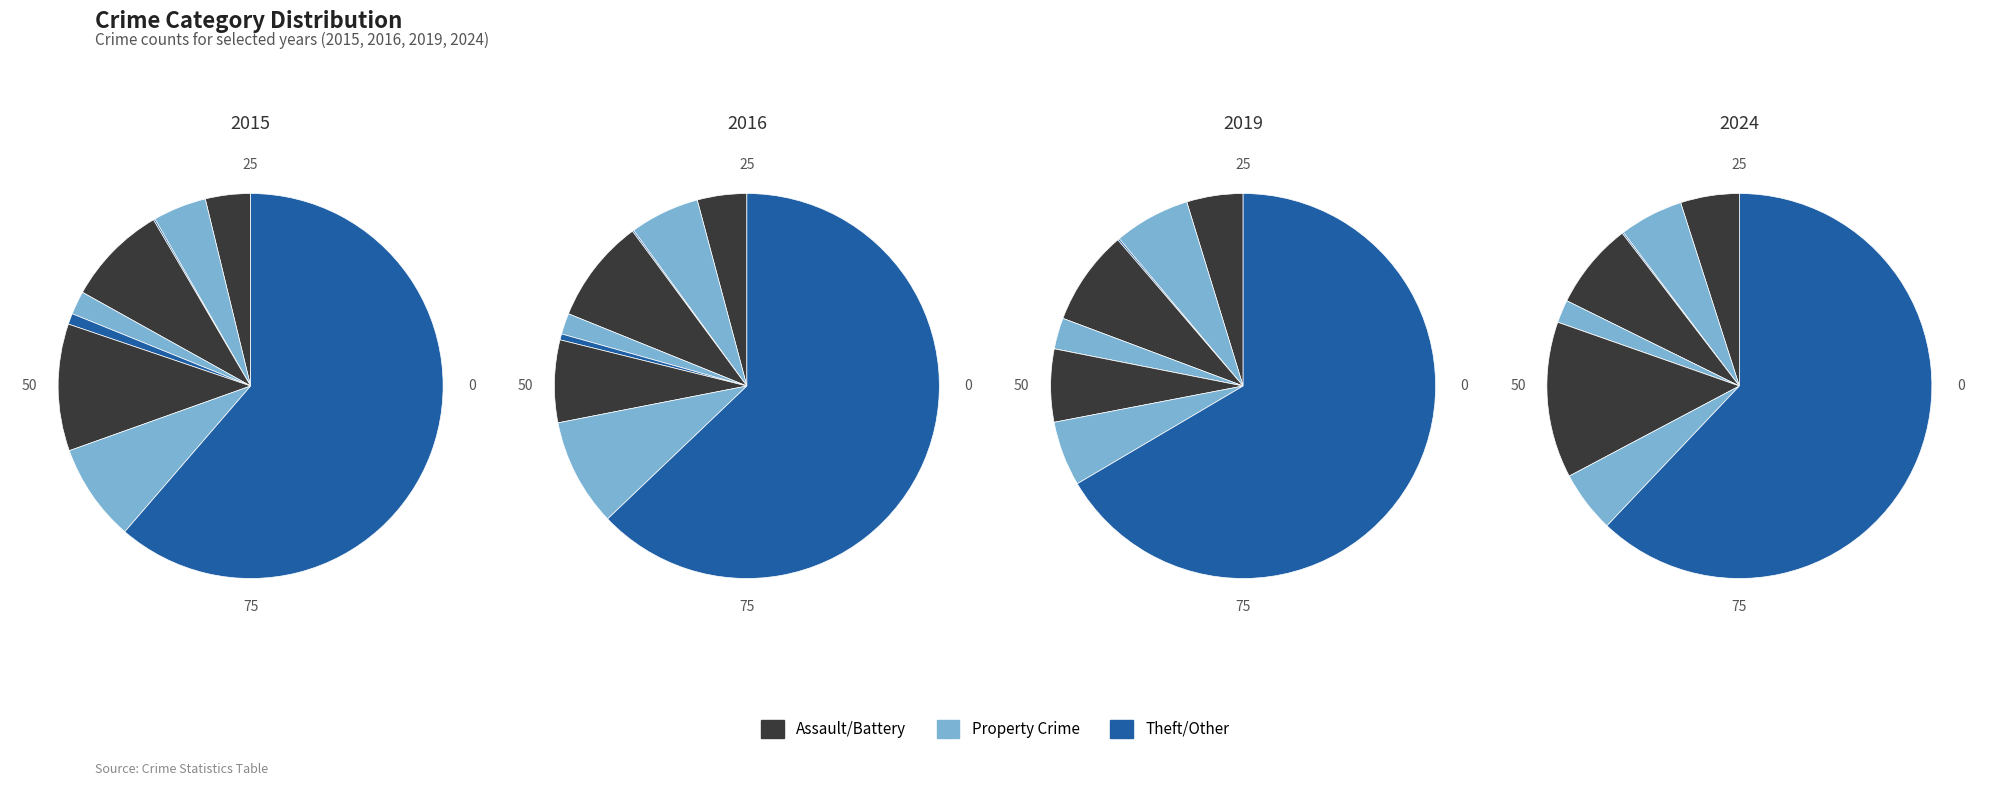

The Burglary slice represents 19% of the pie. True or false?

False